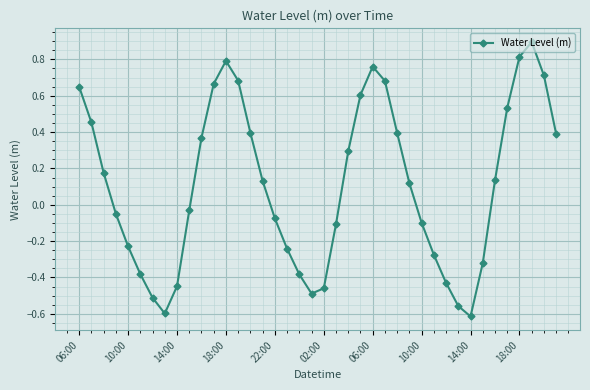

What is the greatest value displayed?

0.9